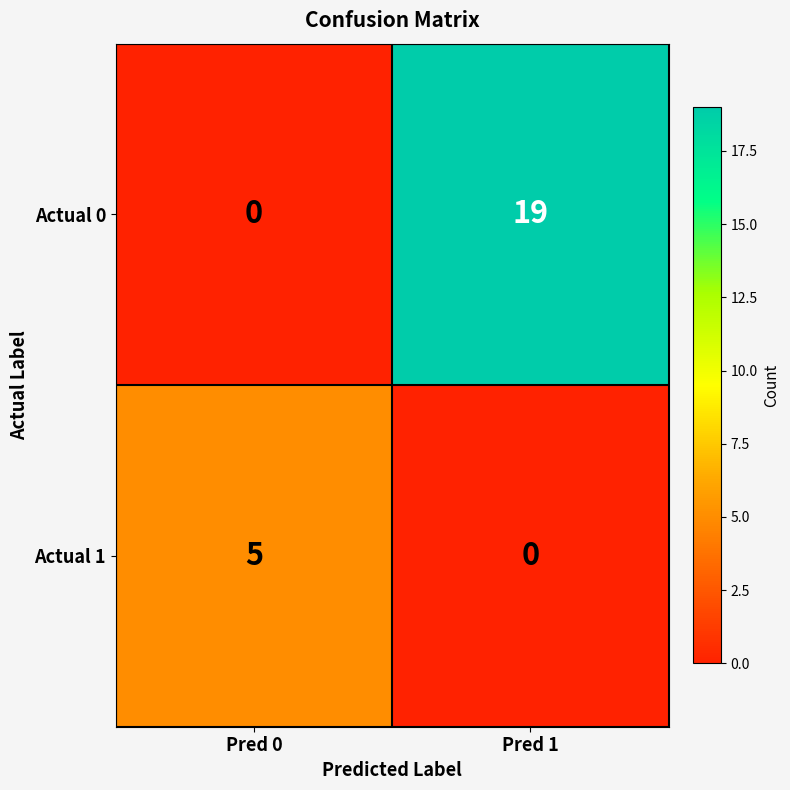

At which label does Actual 1 reach its minimum?

Pred 1